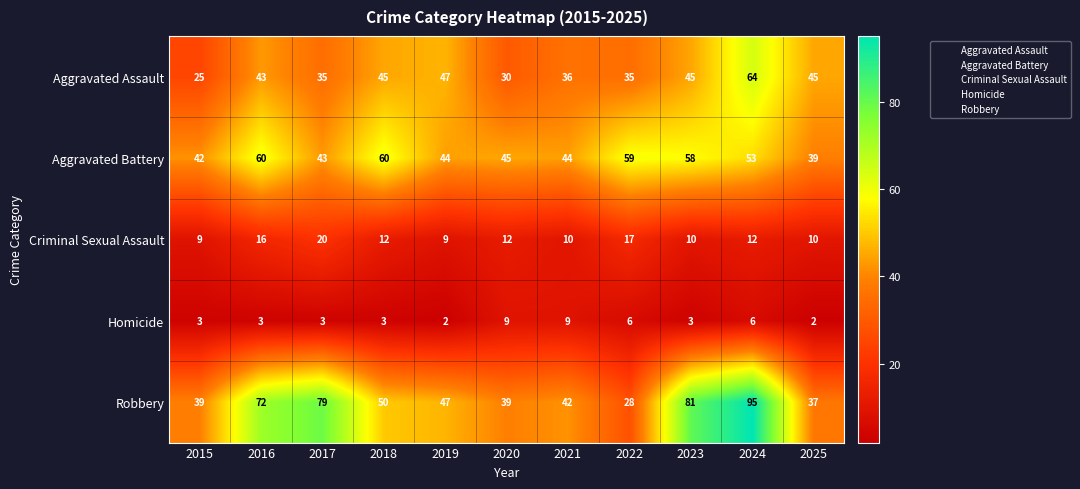

The value of Criminal Sexual Assault at 2022 is 27. True or false?

False